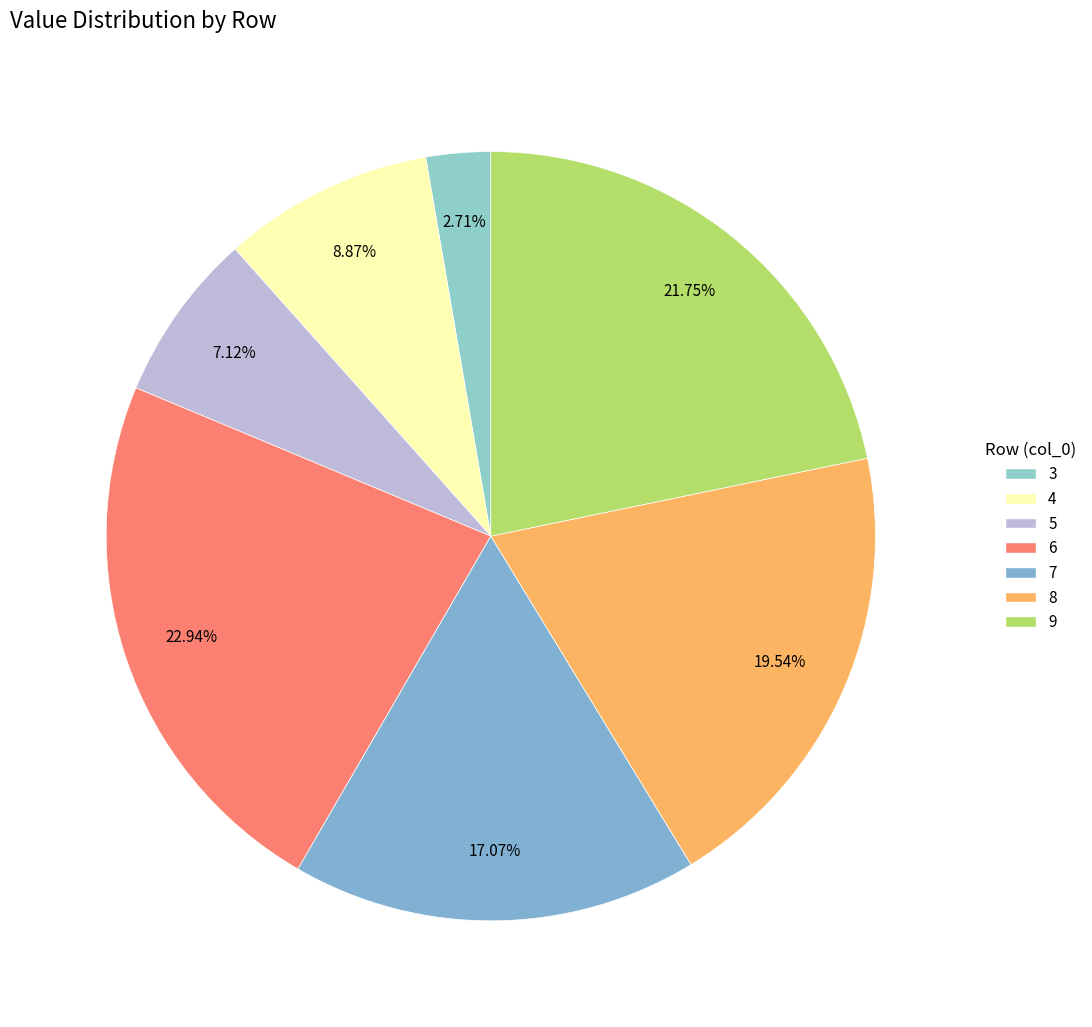

What is the ratio of the value at 9 to the value at 4?

2.5